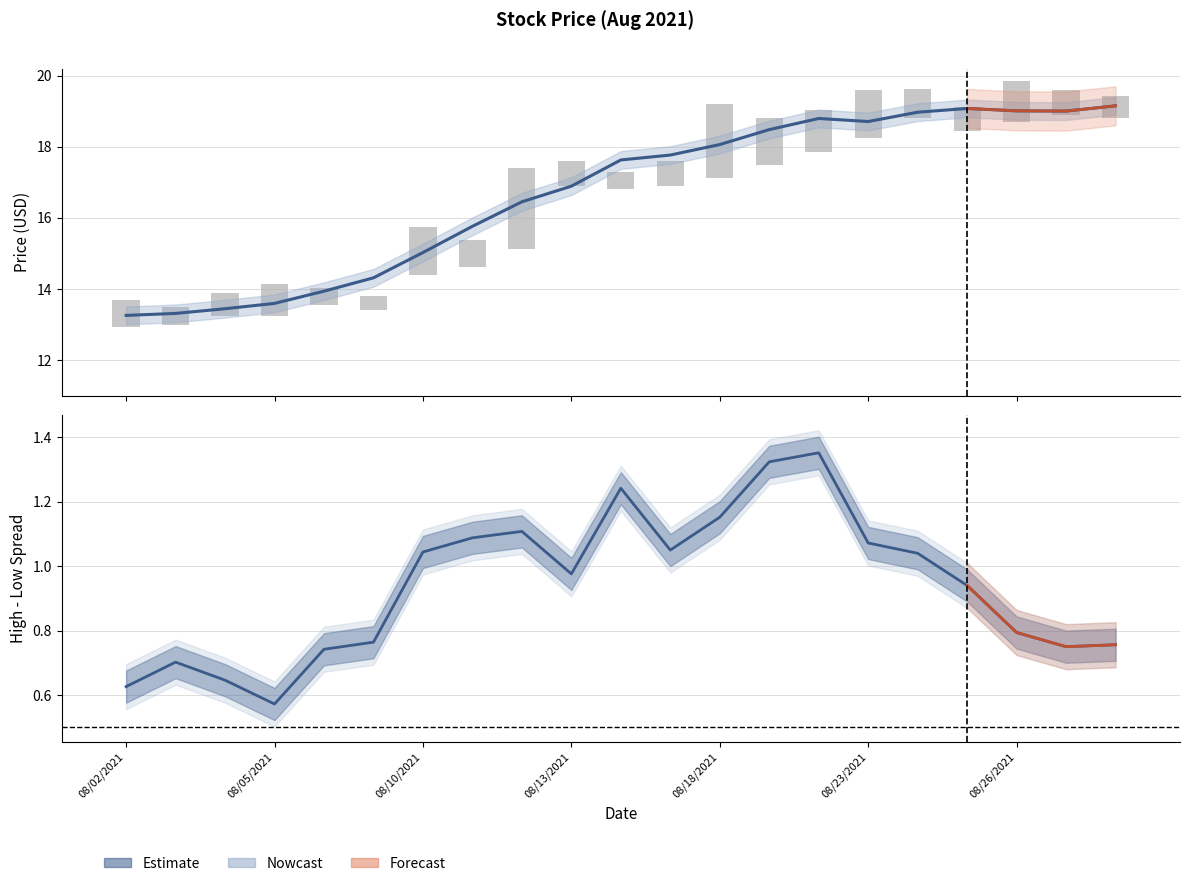

What is the label of the 21st bar from the right?

08/02/2021